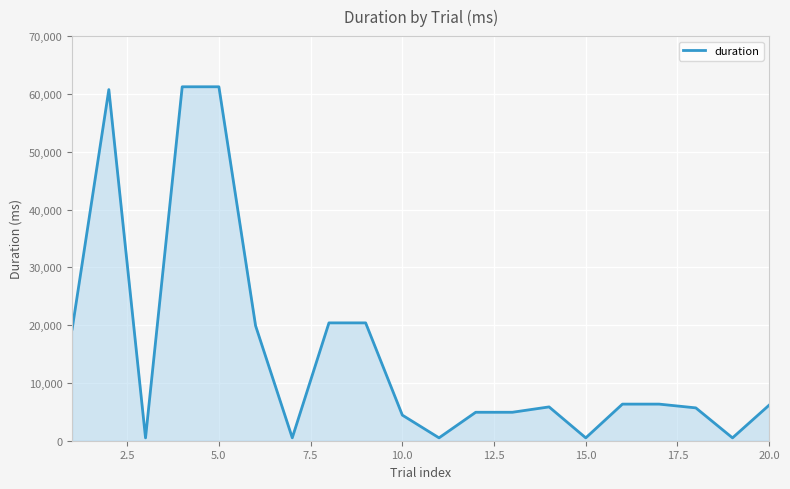

What is the maximum value shown in the chart?

61233.8